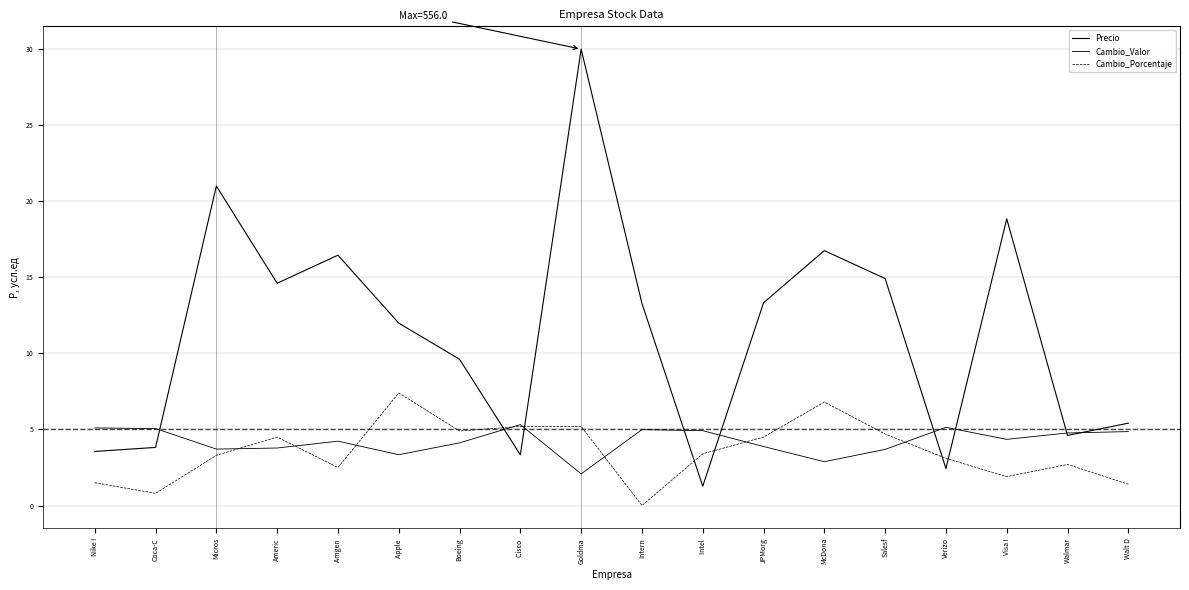

True or false: Precio and Cambio_Valor intersect in this chart.

True